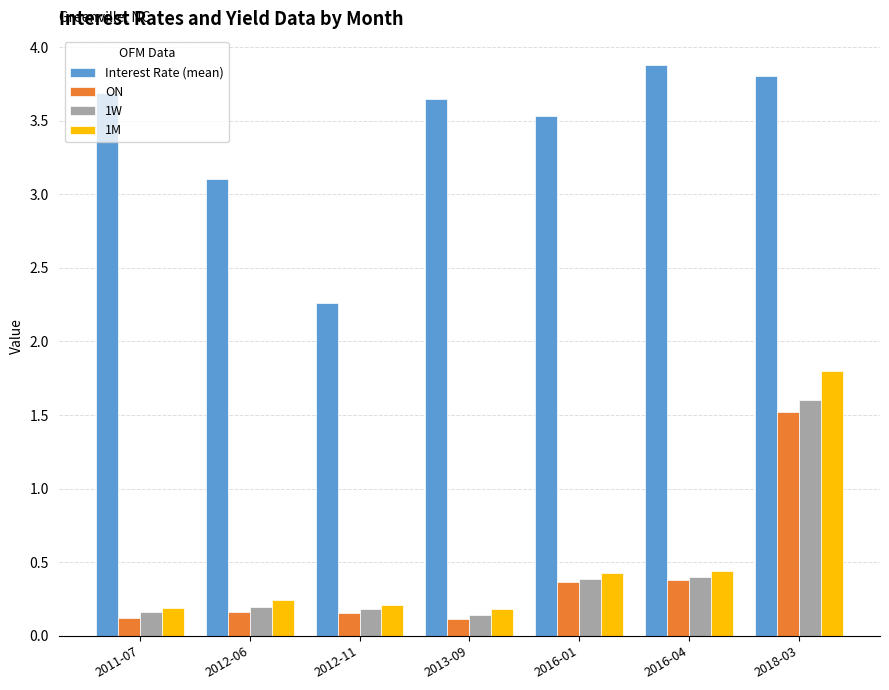

What is the difference between the maximum and minimum values in the 1W series?

1.5